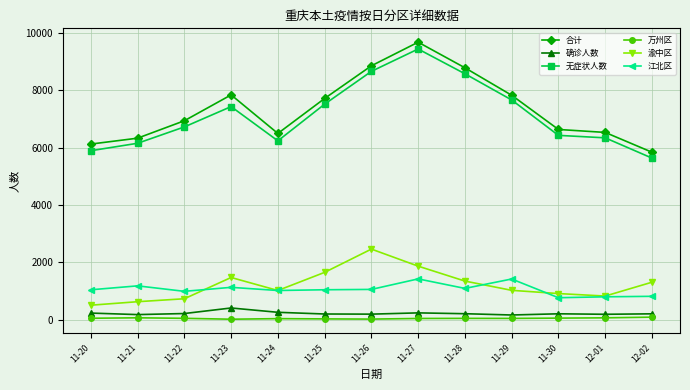

The value of 无症状人数 at 11-23 is 11330. True or false?

False